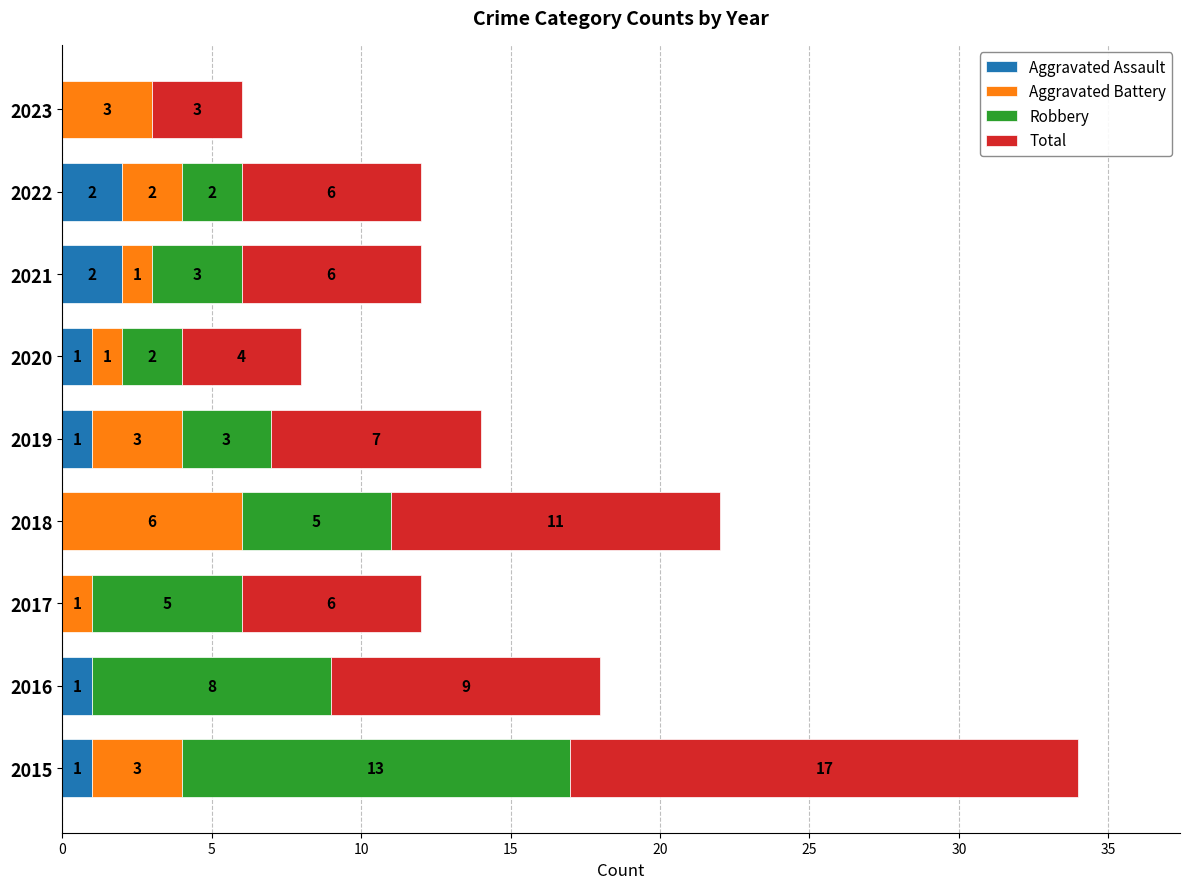

The value of Aggravated Assault at 2018 is 0. True or false?

True